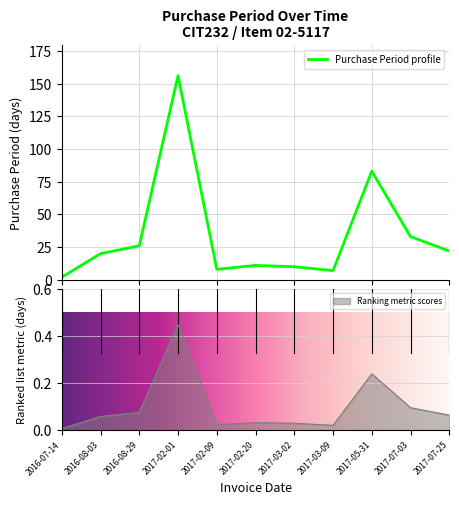

Reading right to left, what are all the values shown in this chart?

22	33	83	7	10	11	8	156	26	20	2